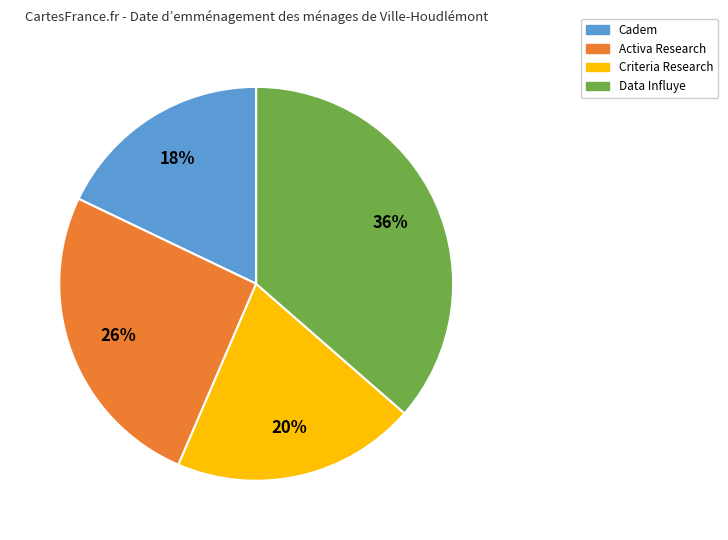

How many slices are in this pie chart?

4